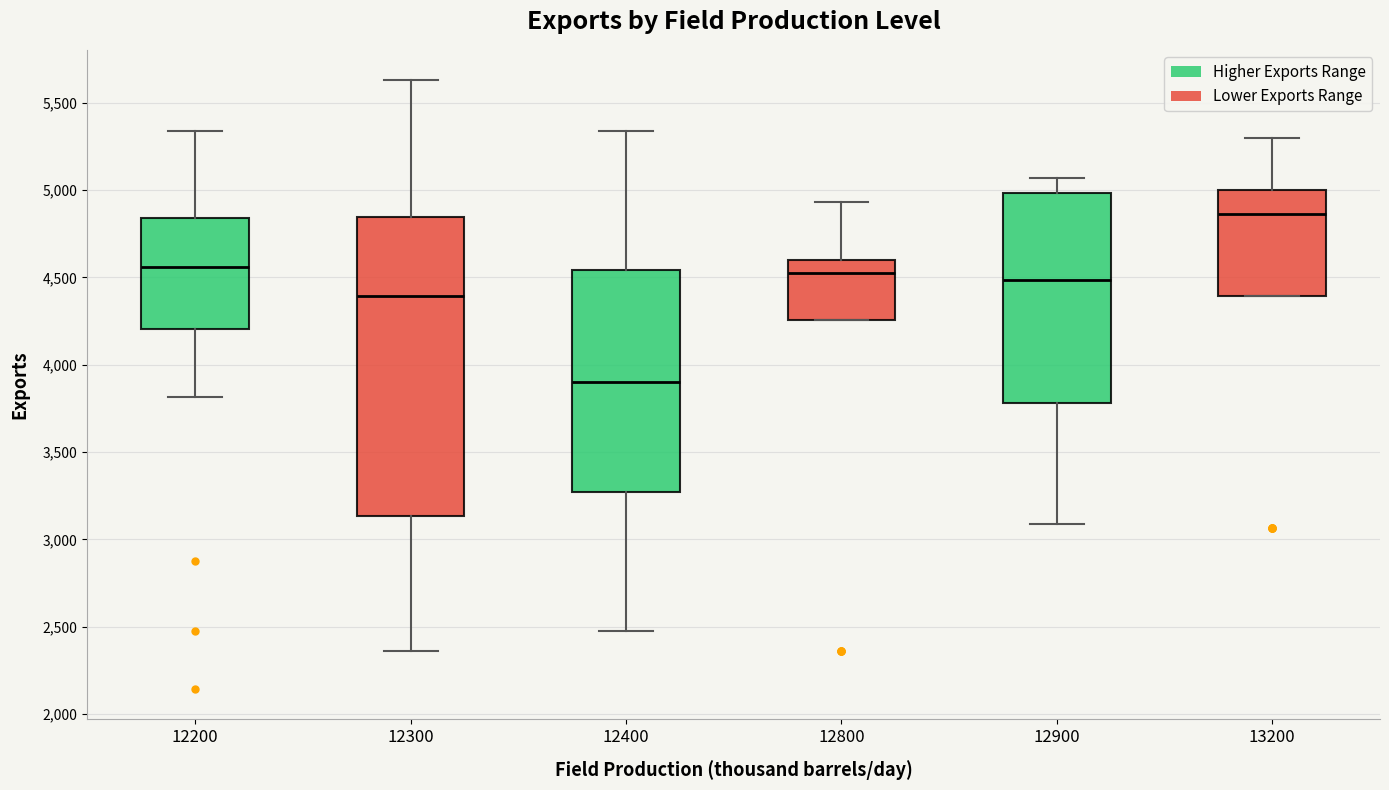

Reading left to right, transcribe this box plot: for each box, give where its median line is, the range the box spans, and where its two whiskers end, as read against the y-axis. The values are not printed on the chart, so give them approximately, as read against the axis.

12200: median 4550, box 4200 to 4850, whiskers 3800 to 5350
12300: median 4400, box 3150 to 4850, whiskers 2350 to 5650
12400: median 3900, box 3250 to 4550, whiskers 2500 to 5350
12800: median 4550, box 4250 to 4600, whiskers 4250 to 4950
12900: median 4500, box 3800 to 5000, whiskers 3100 to 5050
13200: median 4850, box 4400 to 5000, whiskers 4400 to 5300